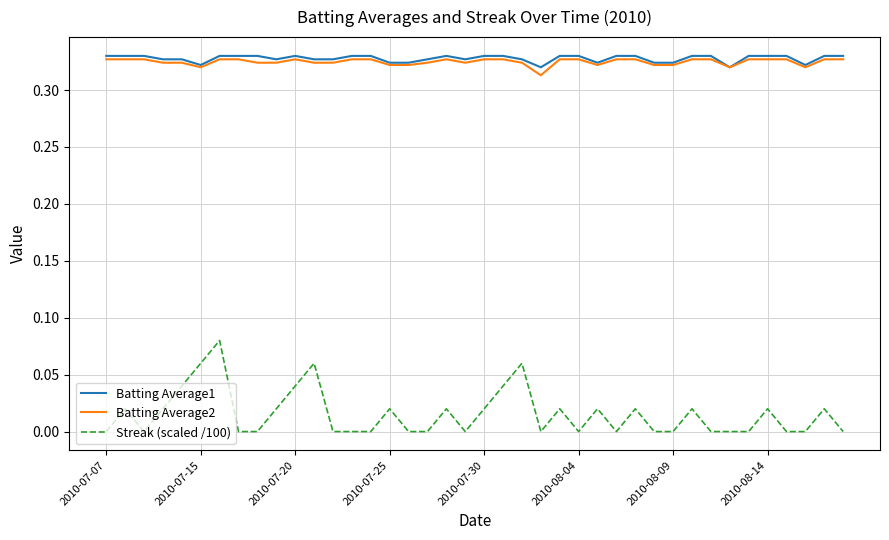

True or false: Streak (scaled /100) and Batting Average2 cross at least once.

False